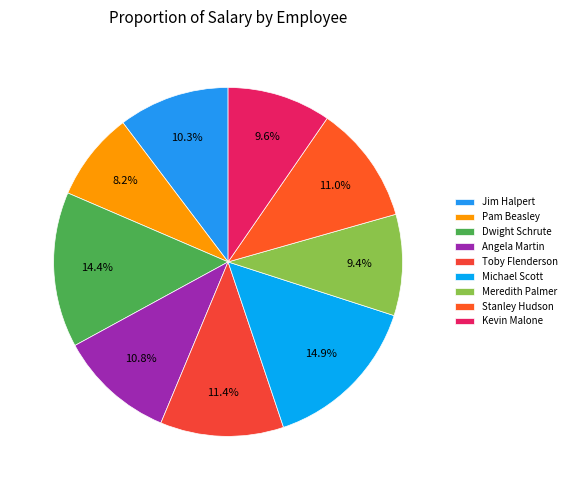

To the nearest percent, what is the combined percentage of Michael Scott and Stanley Hudson?

26%